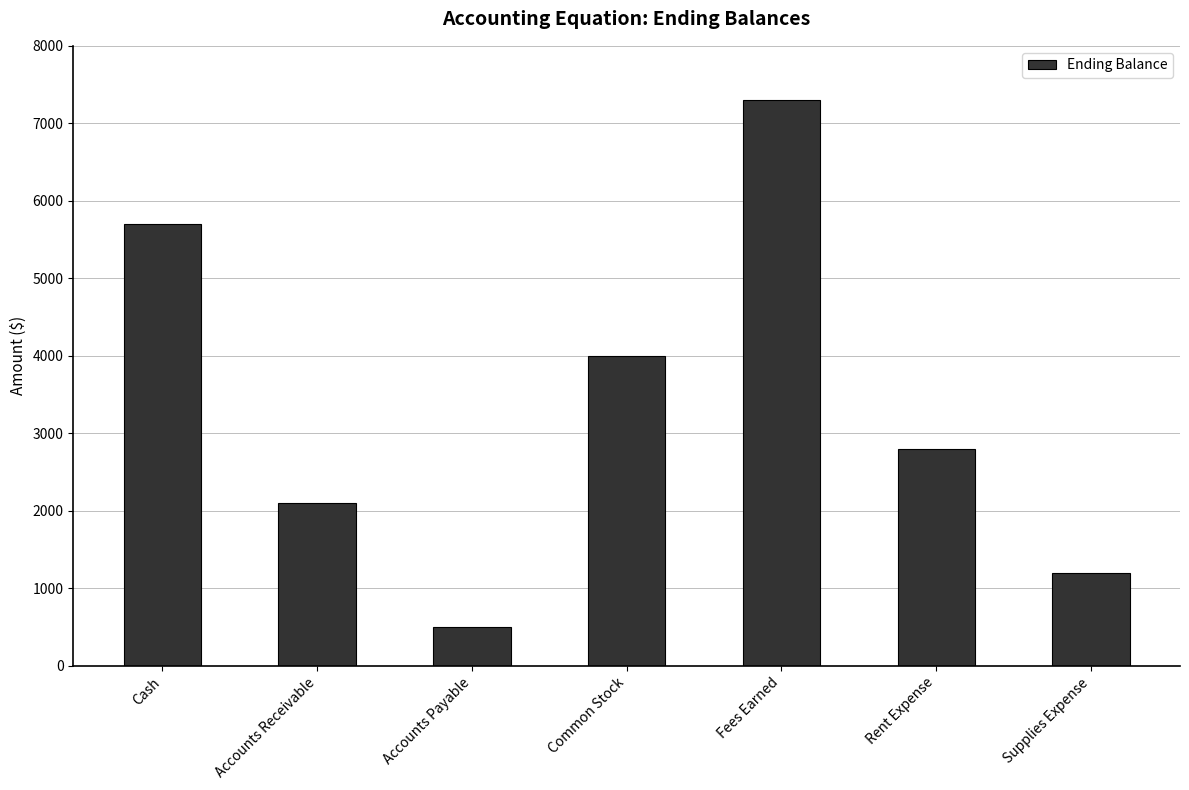

Are the bars grouped side by side (vs. stacked)?

No